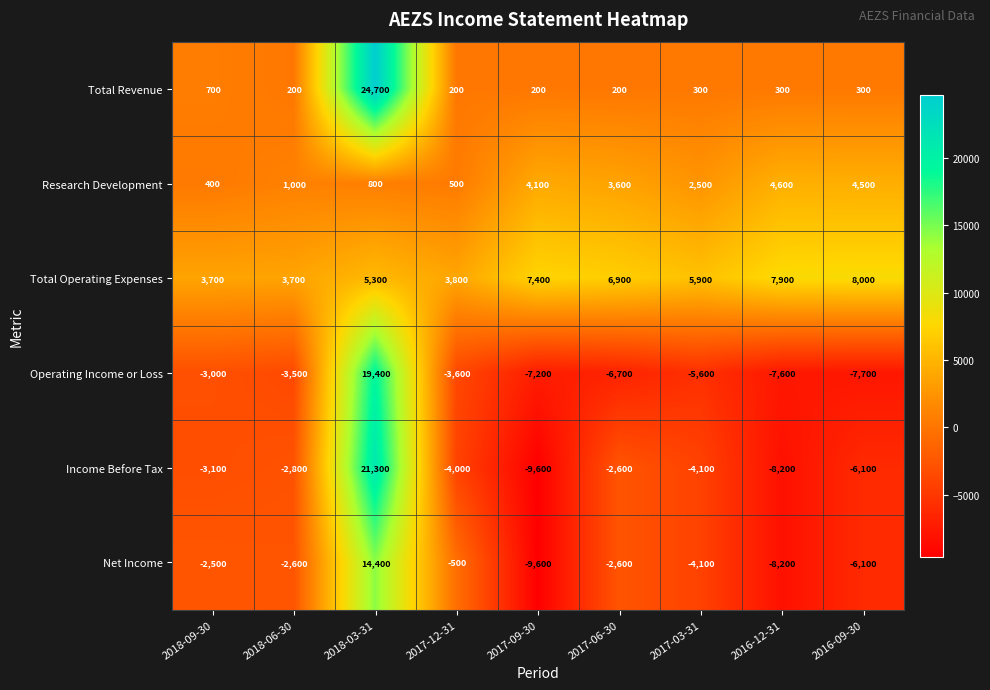

At which category is the sum across all series the highest?

2018-03-31